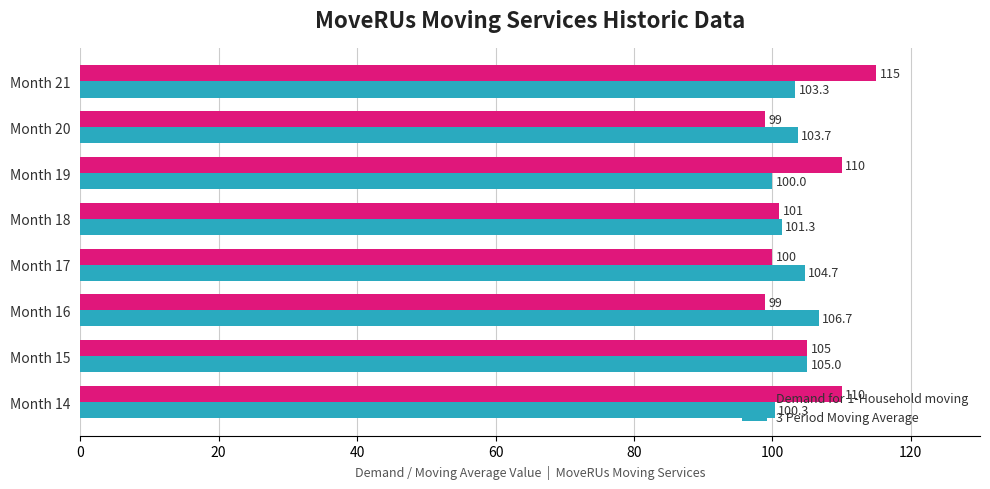

How many values in the 3 Period Moving Average series exceed 103?

5